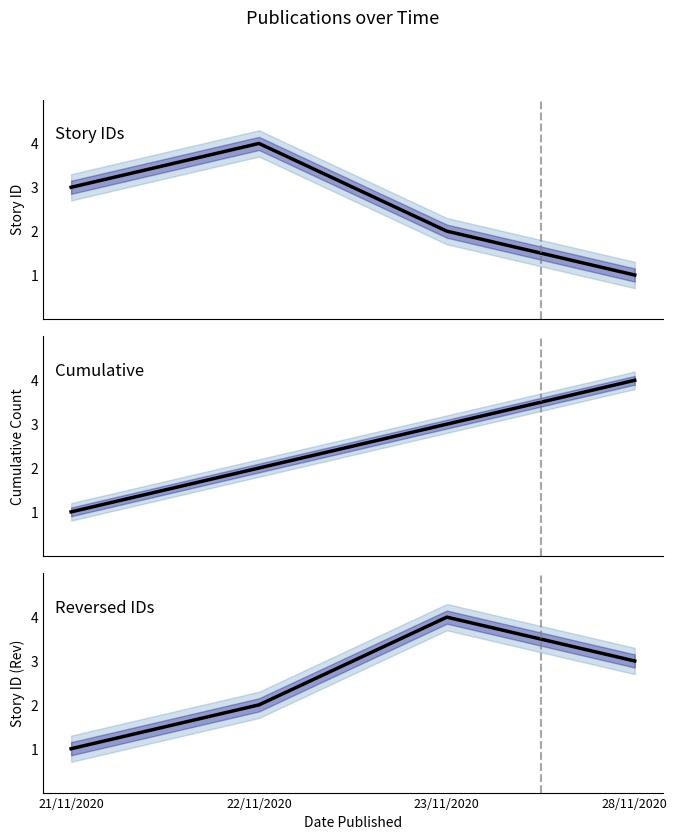

Reading left to right, extract all data points from this chart.

21/11/2020=1	22/11/2020=2	23/11/2020=4	28/11/2020=3